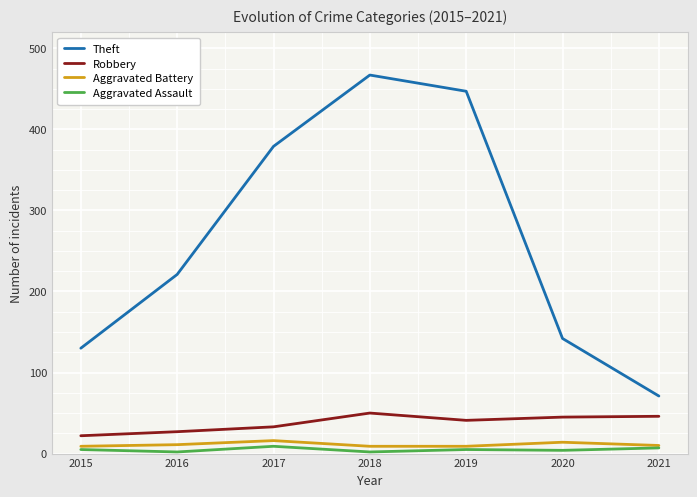

Count the Aggravated Battery values in the range 9 to 14.

6